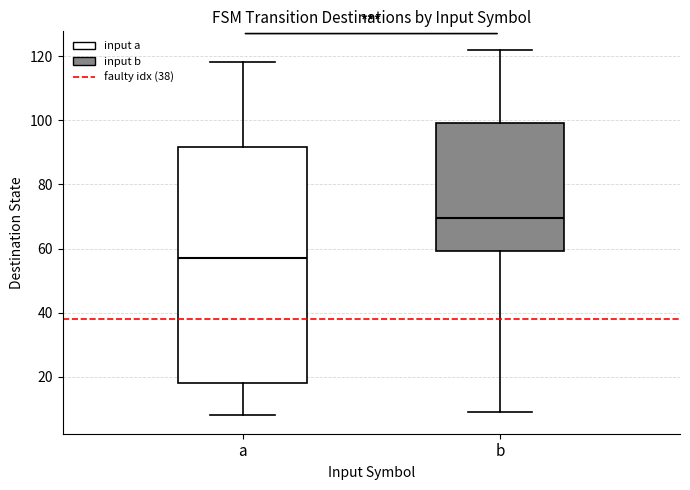

Reading left to right, transcribe this box plot: for each box, give where its median line is, the range the box spans, and where its two whiskers end, as read against the y-axis. The values are not printed on the chart, so give them approximately, as read against the axis.

a: median 58, box 18 to 92, whiskers 8 to 118
b: median 70, box 60 to 100, whiskers 10 to 122